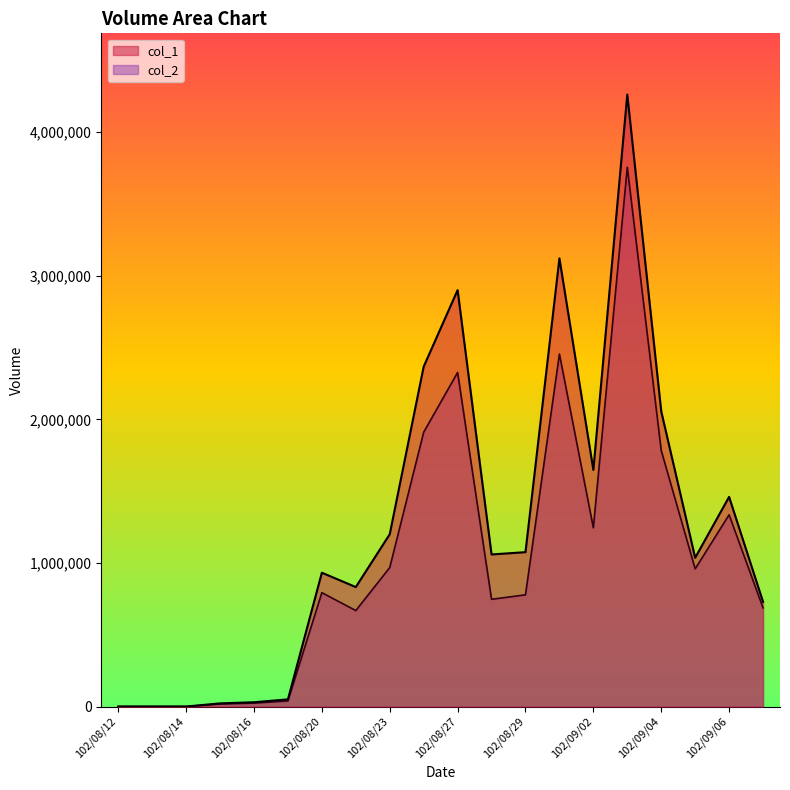

True or false: col_2 and col_1 intersect in this chart.

False